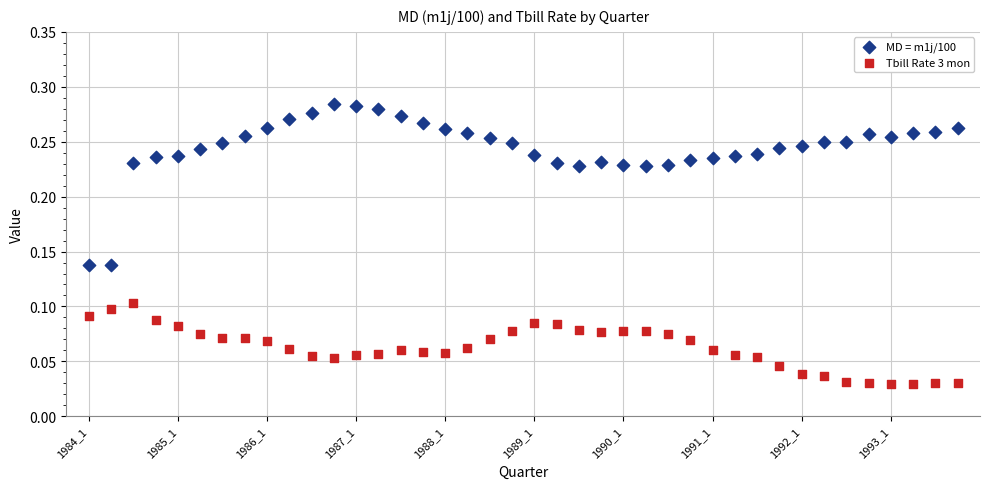

Which series reaches the minimum Y coordinate?

Tbill Rate 3 mon